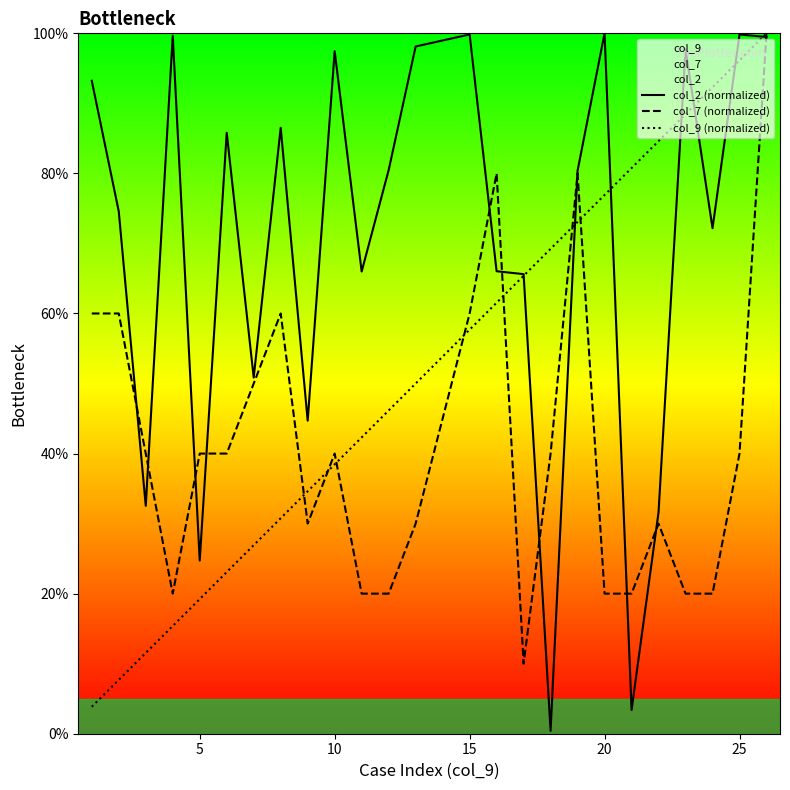

Rank the series by their maximum value, from highest to lowest.

col_2 (normalized), col_7 (normalized), col_9 (normalized)